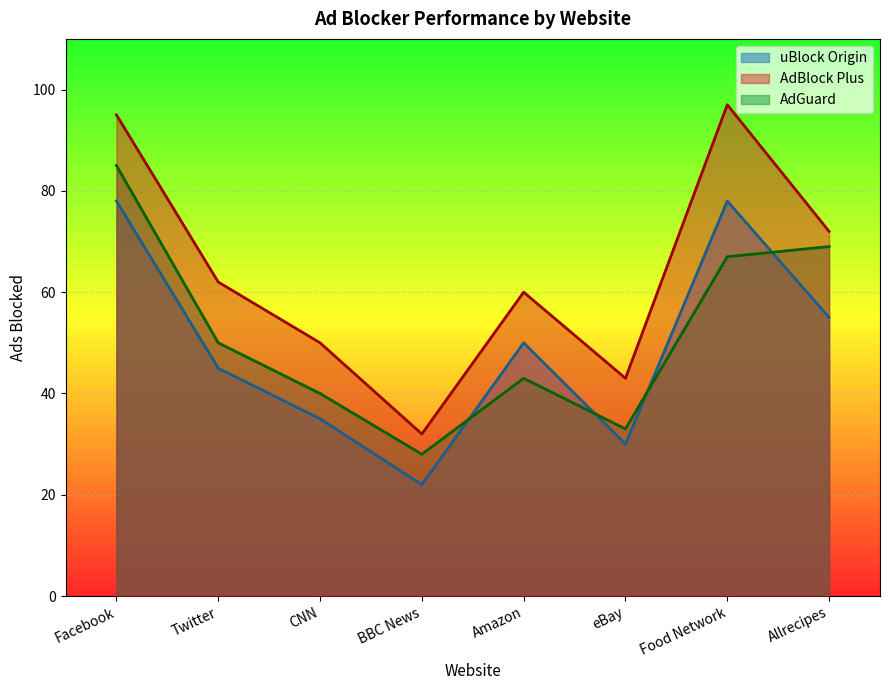

What is the average value of the AdGuard series?

52